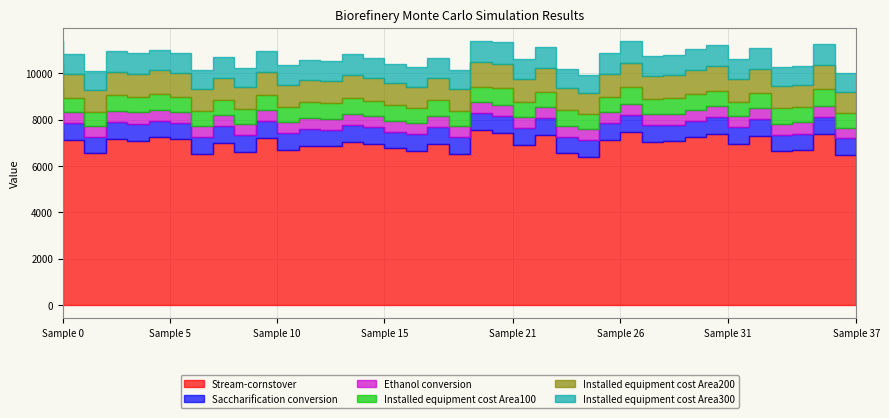

Which has a higher value, 30 or 24?

30